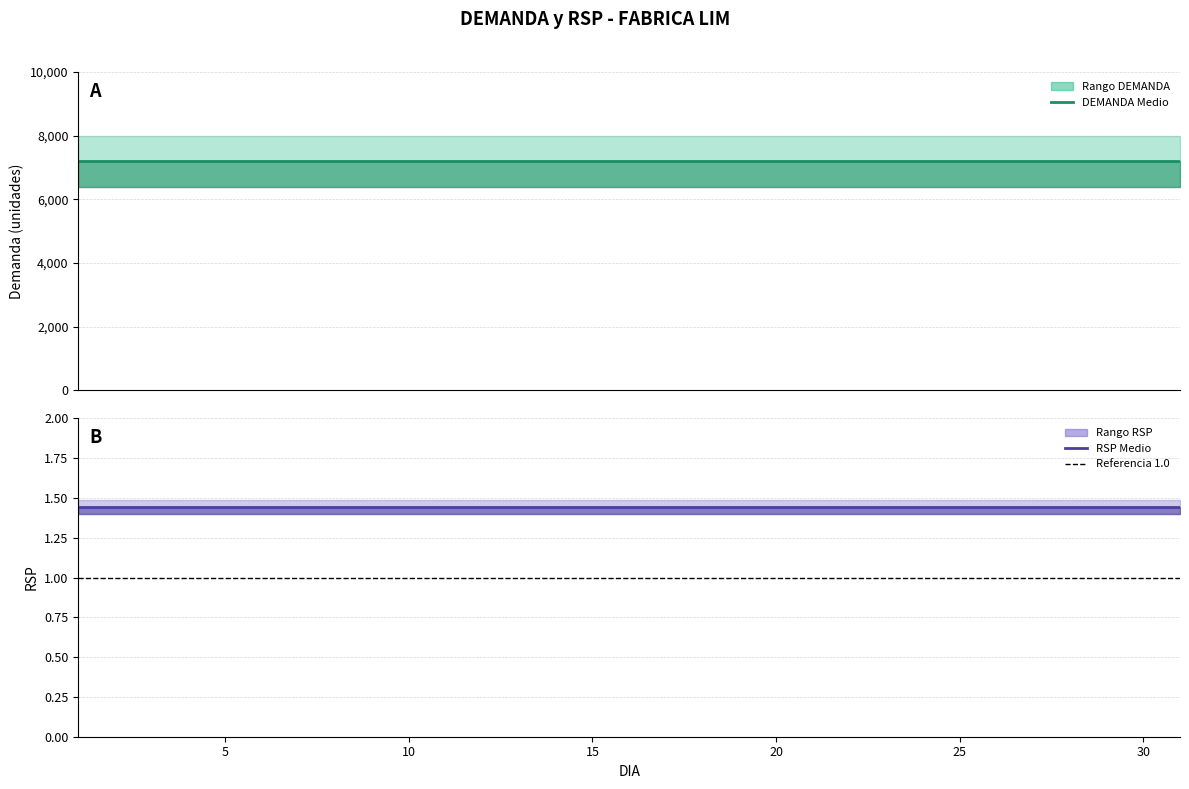

Reading left to right, extract all data points from this chart.

DEMANDA_MIN: 1=6400.0	2=6400.0	3=6400.0	4=6400.0	5=6400.0	6=6400.0	7=6400.0	8=6400.0	9=6400.0	10=6400.0	11=6400.0	12=6400.0	13=6400.0	14=6400.0	15=6400.0	16=6400.0	17=6400.0	18=6400.0	19=6400.0	20=6400.0	21=6400.0	22=6400.0	23=6400.0	24=6400.0	25=6400.0	26=6400.0	27=6400.0	28=6400.0	29=6400.0	30=6400.0	31=6400.0
DEMANDA_MAX: 1=8000.0	2=8000.0	3=8000.0	4=8000.0	5=8000.0	6=8000.0	7=8000.0	8=8000.0	9=8000.0	10=8000.0	11=8000.0	12=8000.0	13=8000.0	14=8000.0	15=8000.0	16=8000.0	17=8000.0	18=8000.0	19=8000.0	20=8000.0	21=8000.0	22=8000.0	23=8000.0	24=8000.0	25=8000.0	26=8000.0	27=8000.0	28=8000.0	29=8000.0	30=8000.0	31=8000.0
RSP_MIN: 1=1.4	2=1.4	3=1.4	4=1.4	5=1.4	6=1.4	7=1.4	8=1.4	9=1.4	10=1.4	11=1.4	12=1.4	13=1.4	14=1.4	15=1.4	16=1.4	17=1.4	18=1.4	19=1.4	20=1.4	21=1.4	22=1.4	23=1.4	24=1.4	25=1.4	26=1.4	27=1.4	28=1.4	29=1.4	30=1.4	31=1.4
RSP_MAX: 1=1.5	2=1.5	3=1.5	4=1.5	5=1.5	6=1.5	7=1.5	8=1.5	9=1.5	10=1.5	11=1.5	12=1.5	13=1.5	14=1.5	15=1.5	16=1.5	17=1.5	18=1.5	19=1.5	20=1.5	21=1.5	22=1.5	23=1.5	24=1.5	25=1.5	26=1.5	27=1.5	28=1.5	29=1.5	30=1.5	31=1.5